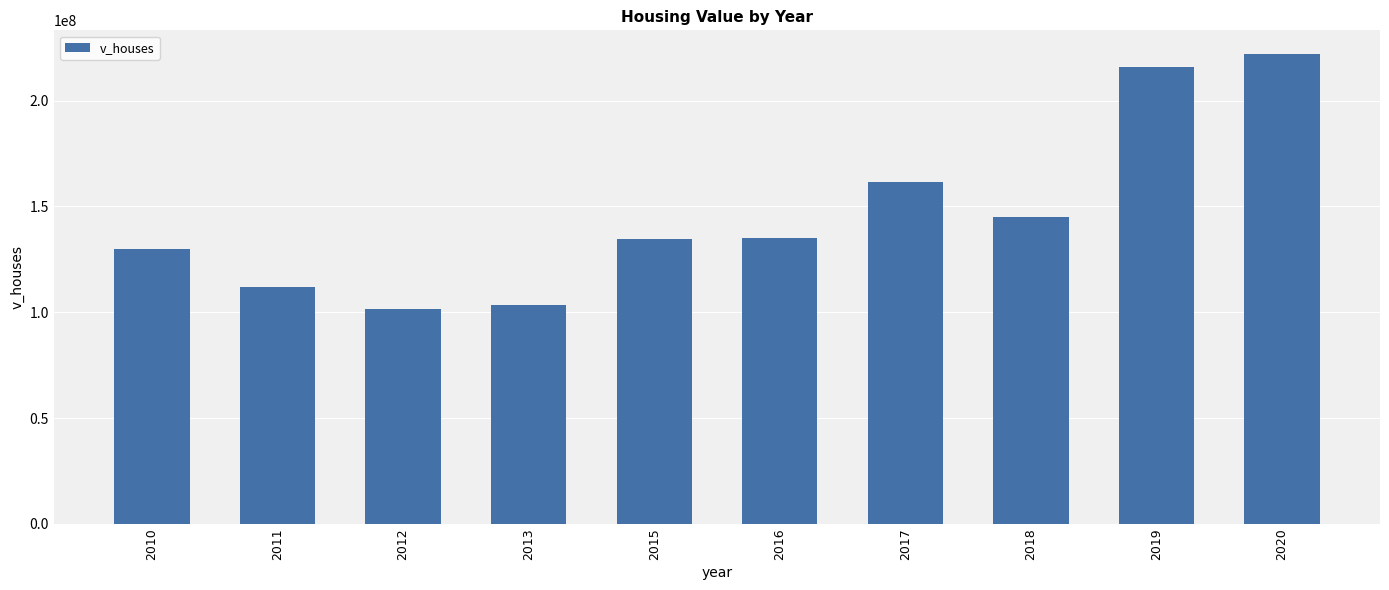

What is the average value?

146118980